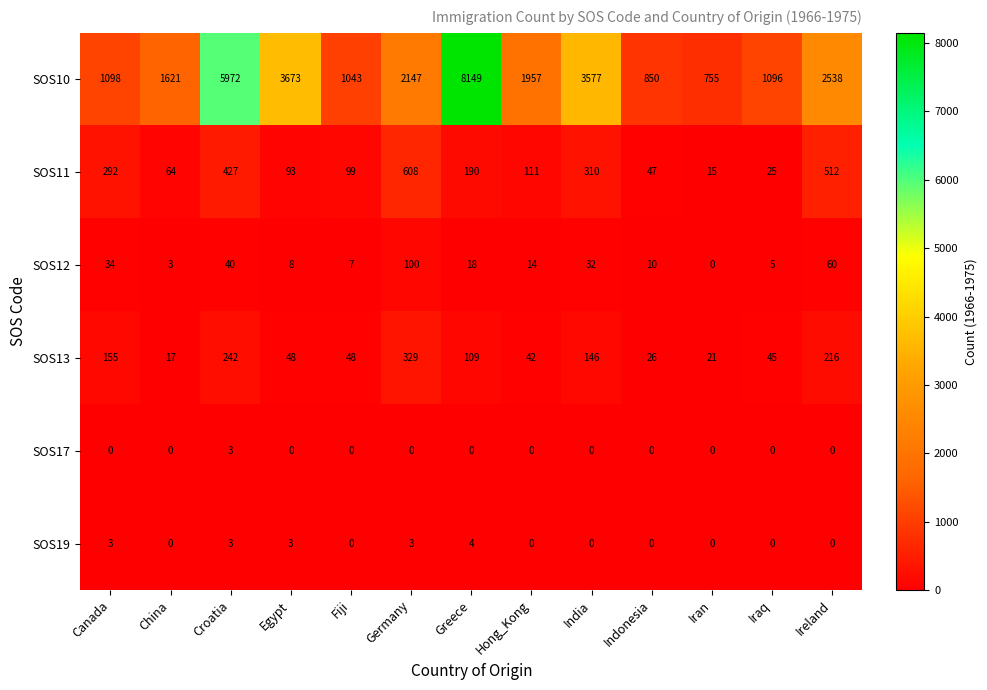

Which series changed the most between China and India?

SOS10